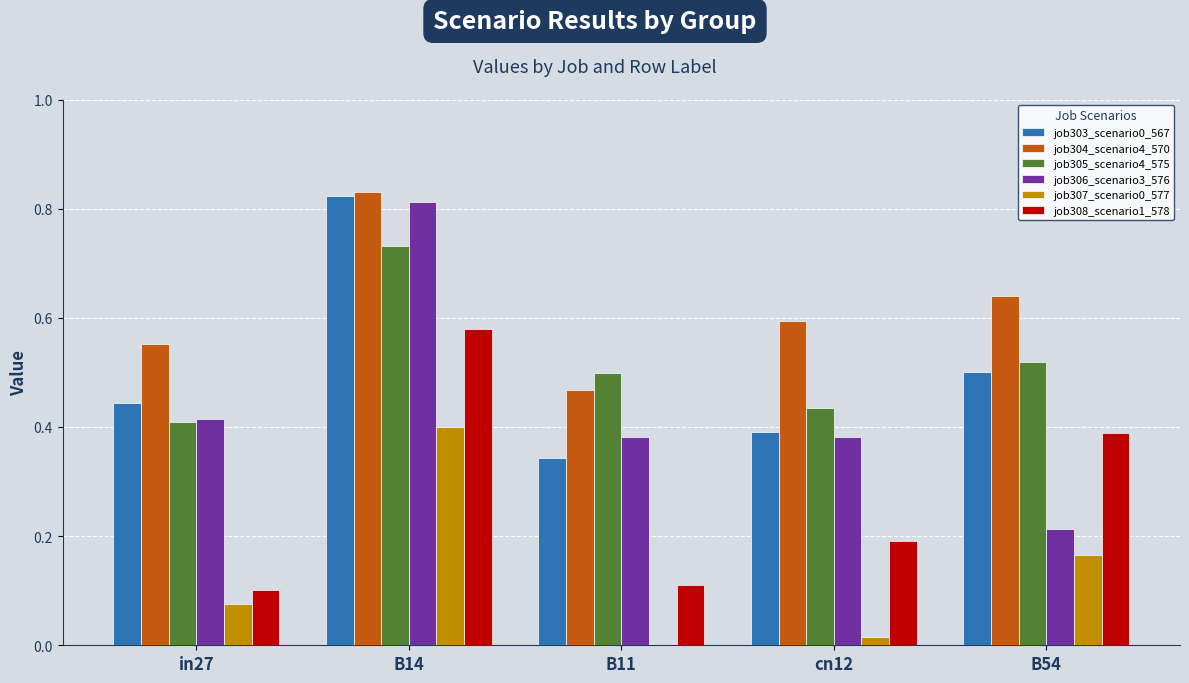

At which category does the chart reach its peak across all series?

B14